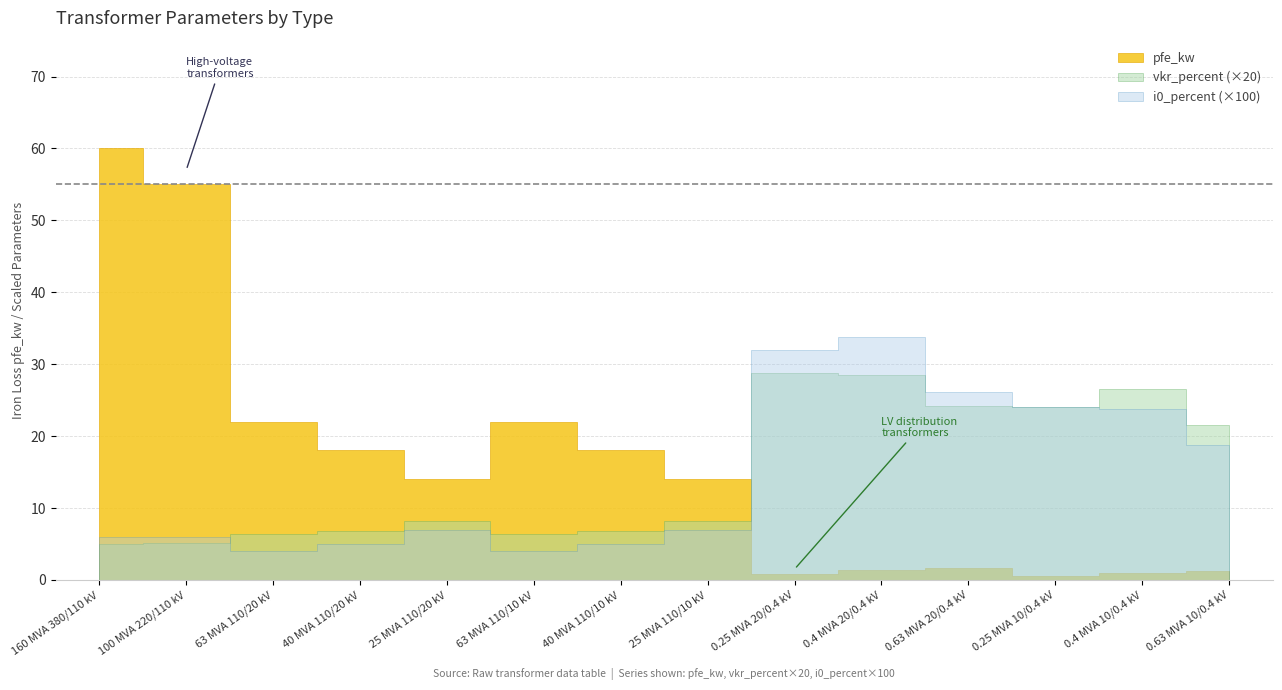

Reading left to right, extract all data points from this chart.

pfe_kw: 60.0	55.0	22.0	18.0	14.0	22.0	18.0	14.0	0.8	1.4	1.6	0.6	0.9	1.2
vkr_percent: 0.2	0.3	0.3	0.3	0.4	0.3	0.3	0.4	1.4	1.4	1.2	1.2	1.3	1.1
i0_percent: 0.1	0.1	0.0	0.1	0.1	0.0	0.1	0.1	0.3	0.3	0.3	0.2	0.2	0.2